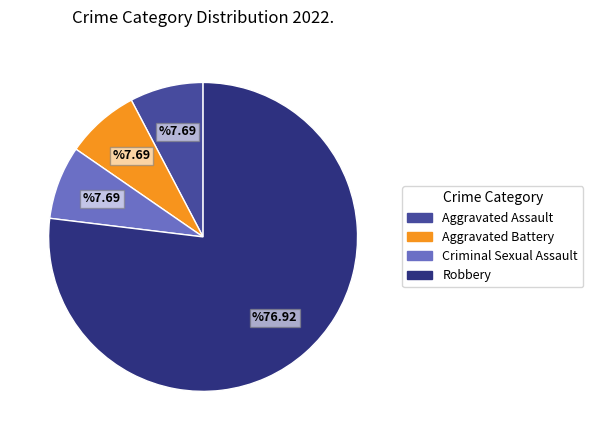

Which slice is the largest?

Robbery